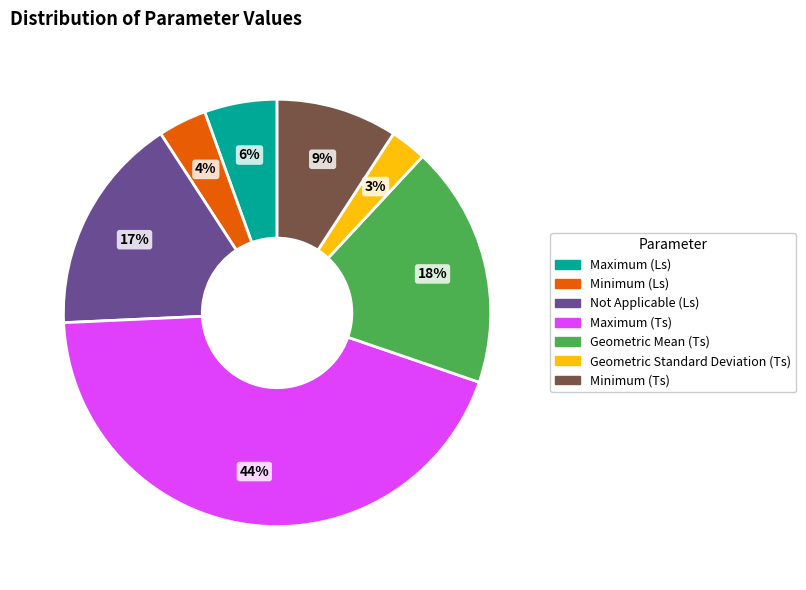

How many segments does this pie chart have?

7